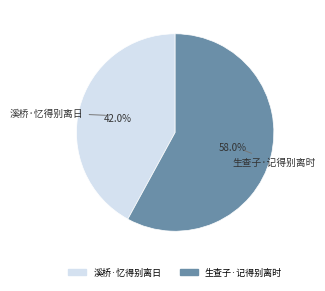

Approximately how many times larger is the value at 生查子·记得别离时 compared to 溪桥·忆得别离日?

1.4